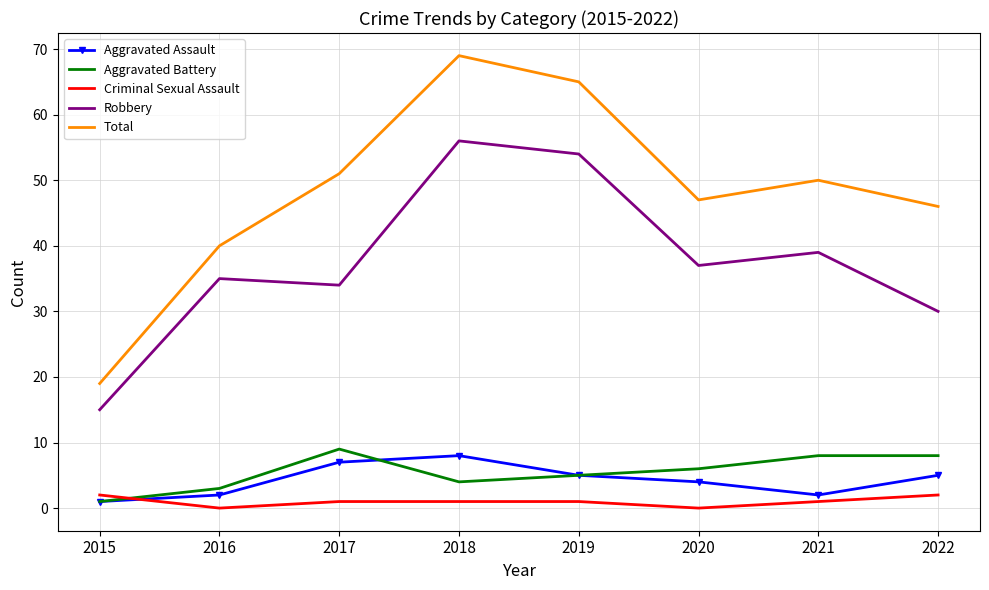

True or false: Criminal Sexual Assault has a value of 1 at 2017.

True